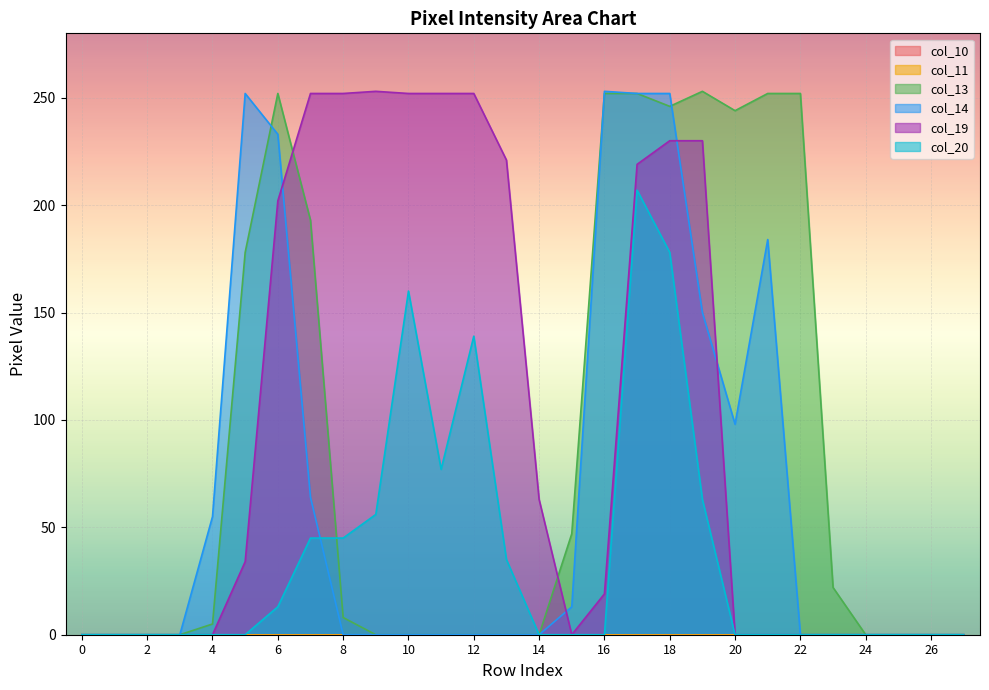

What is the sum of all col_20 values?

1018